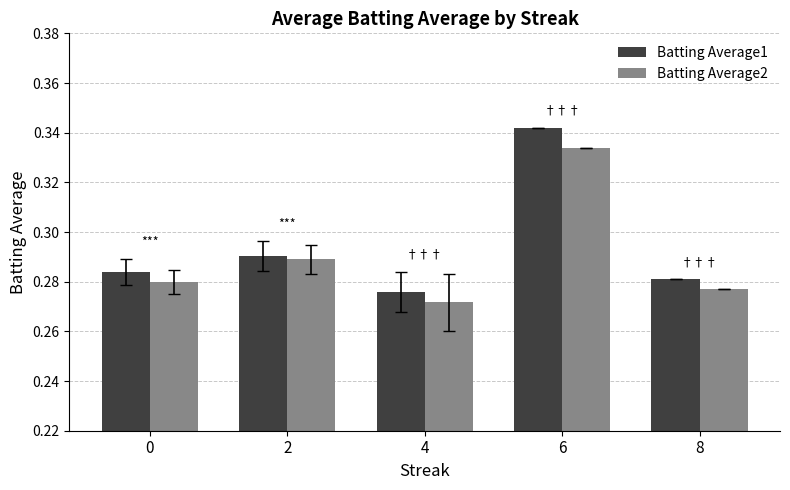

How many data points does each series have?

5